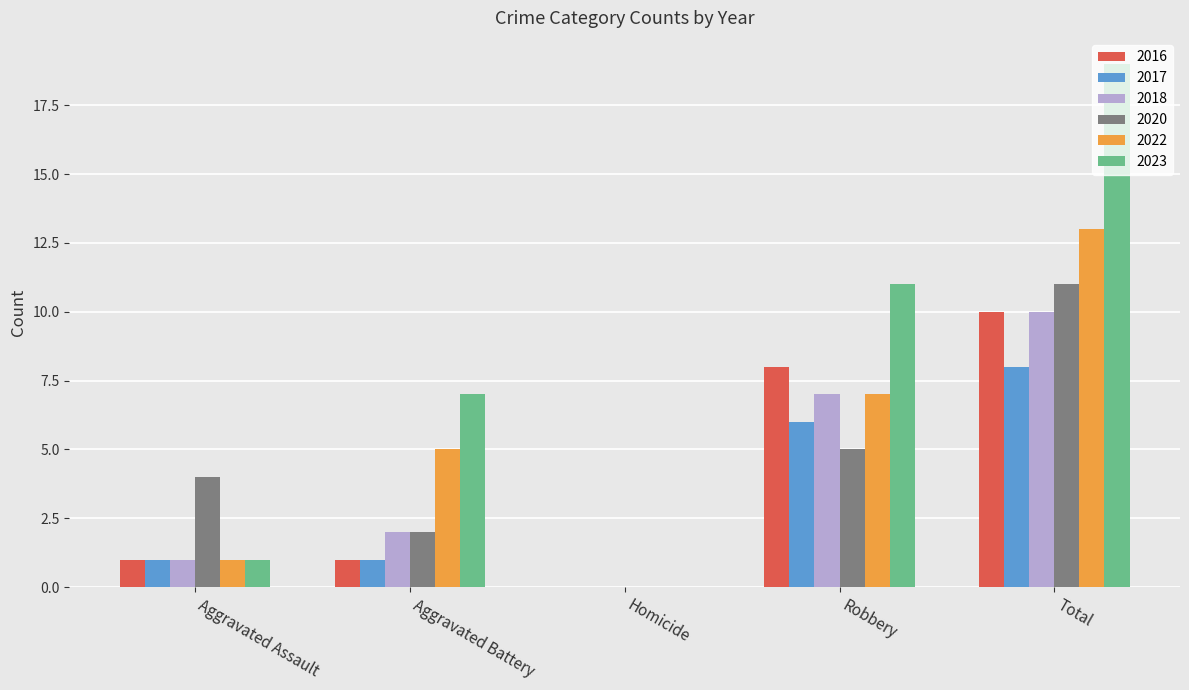

How many data points does each series have?

5